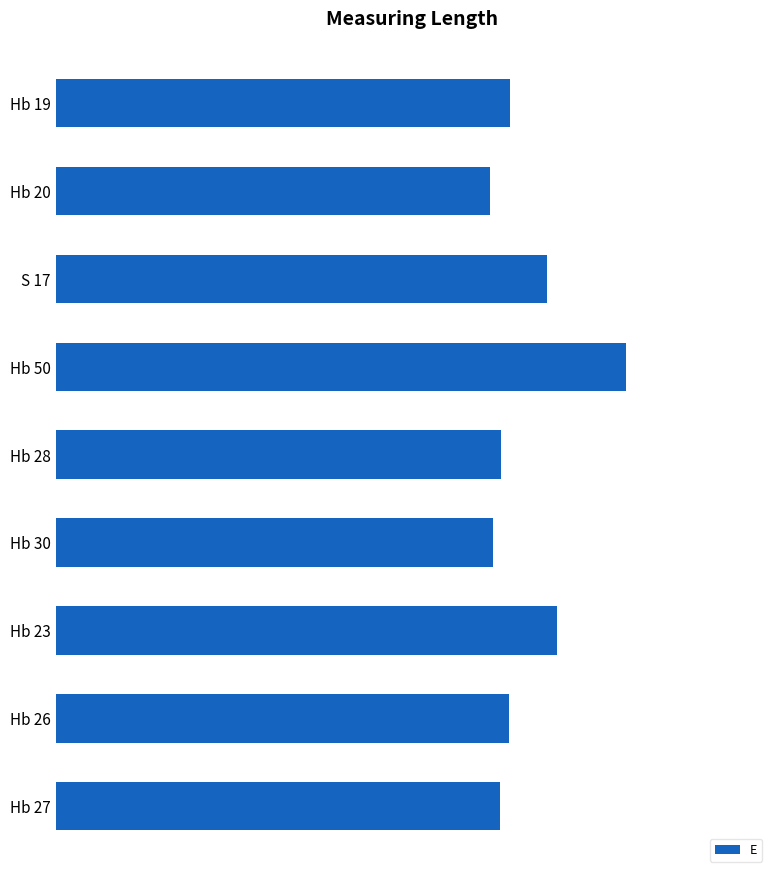

Are the bars horizontal?

Yes